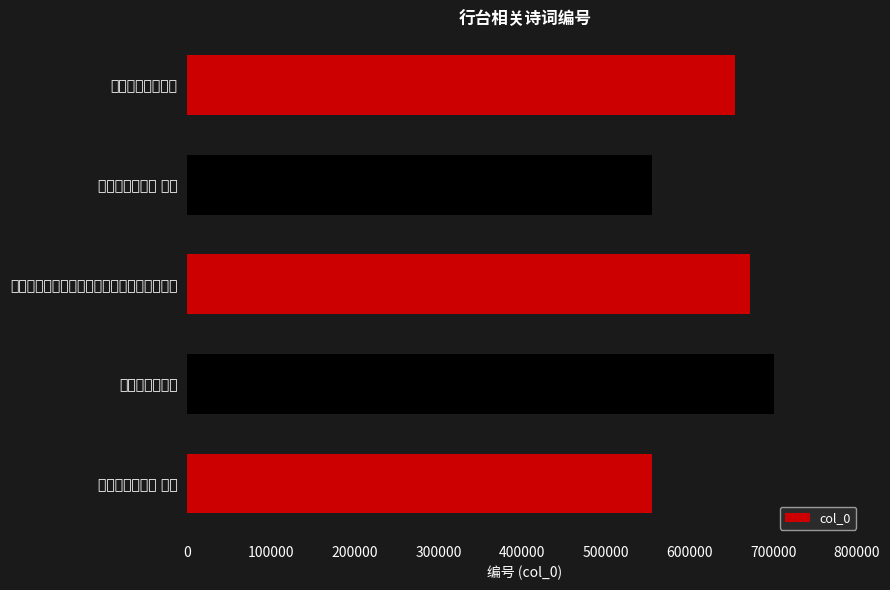

What is the smallest value displayed?

555306